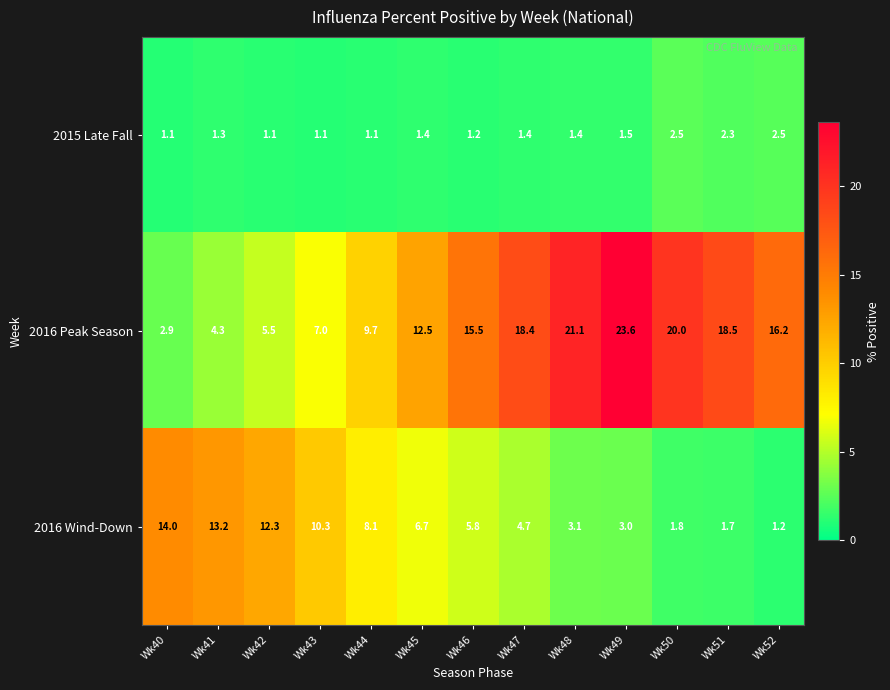

Rank the series by their maximum value, from highest to lowest.

2016 Peak Season, 2016 Wind-Down, 2015 Late Fall